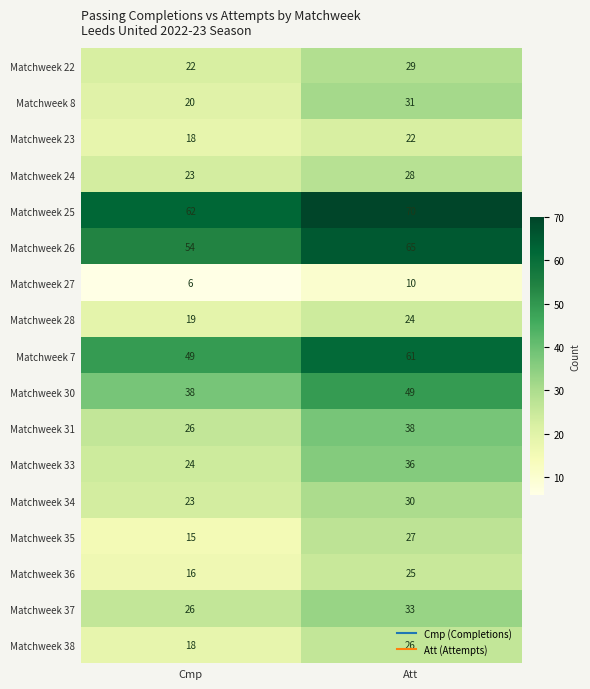

What is the approximate value of Matchweek 27 at Att?

10